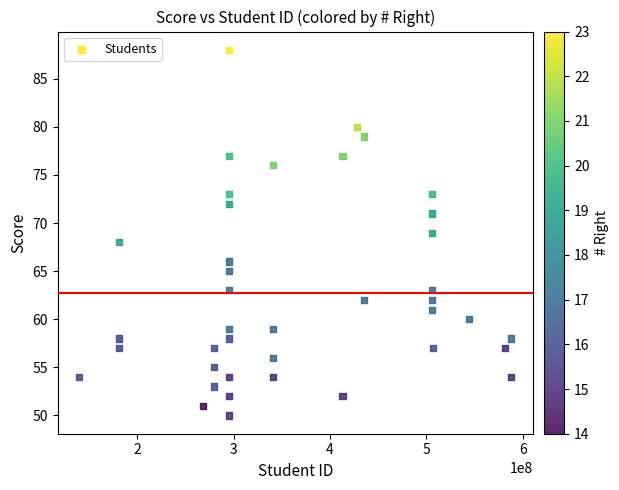

What is the range of X values (max minus min)?

448012900